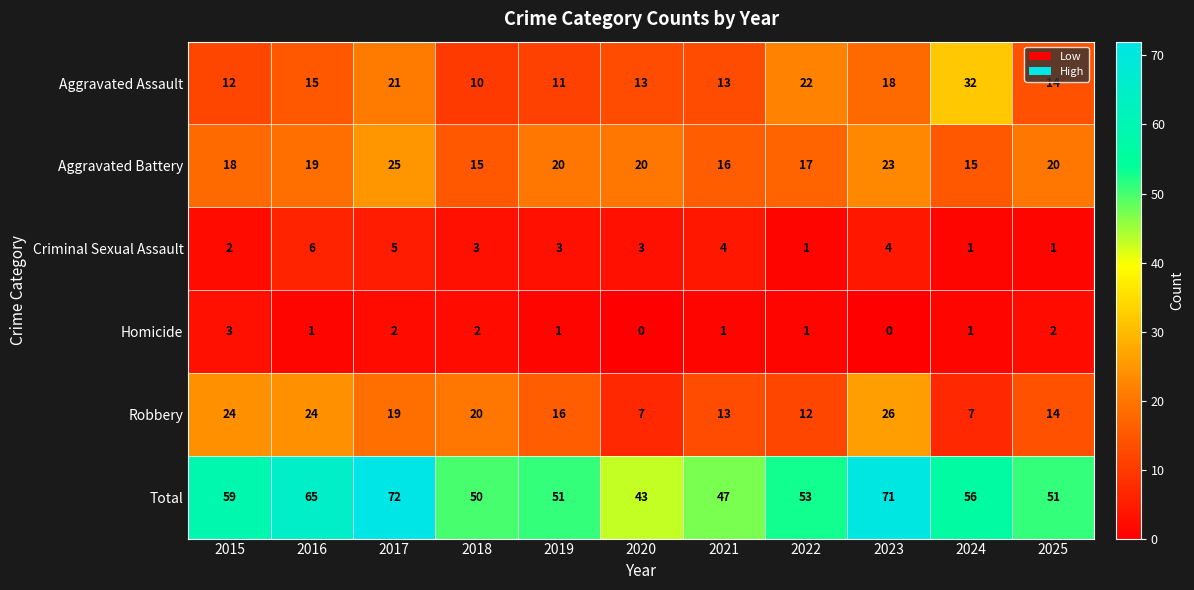

What is the average value of the Aggravated Assault series?

16